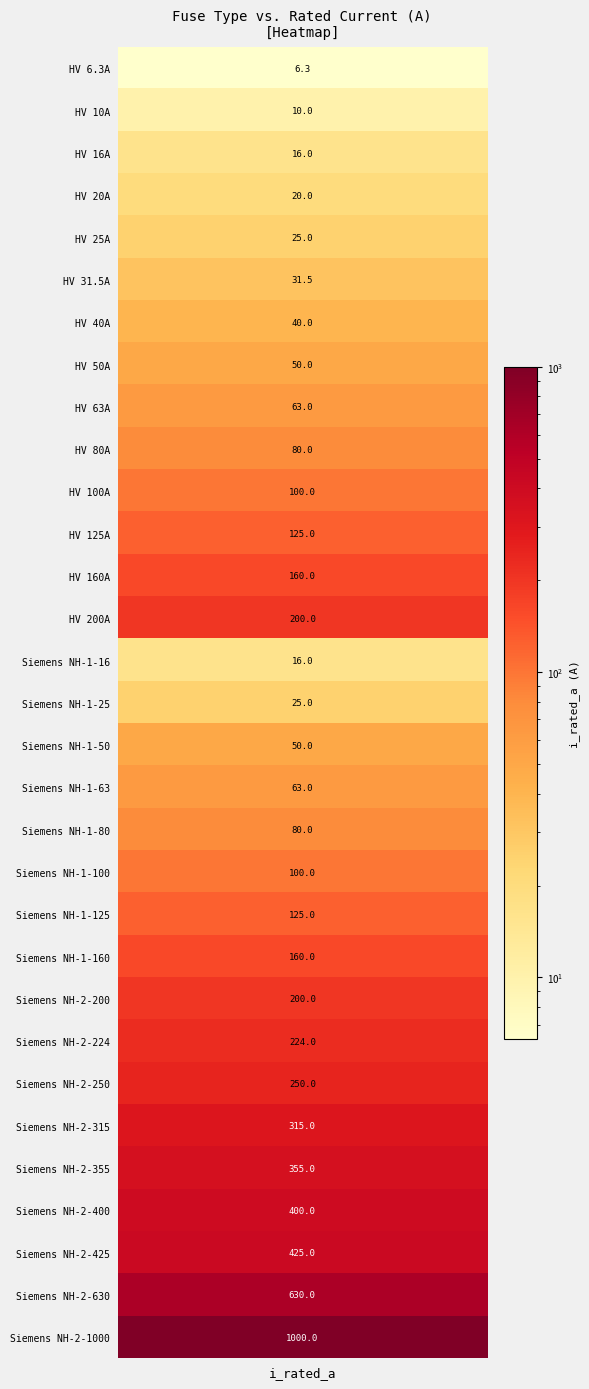

What is the sum of the values at 11 and 19?

225.0